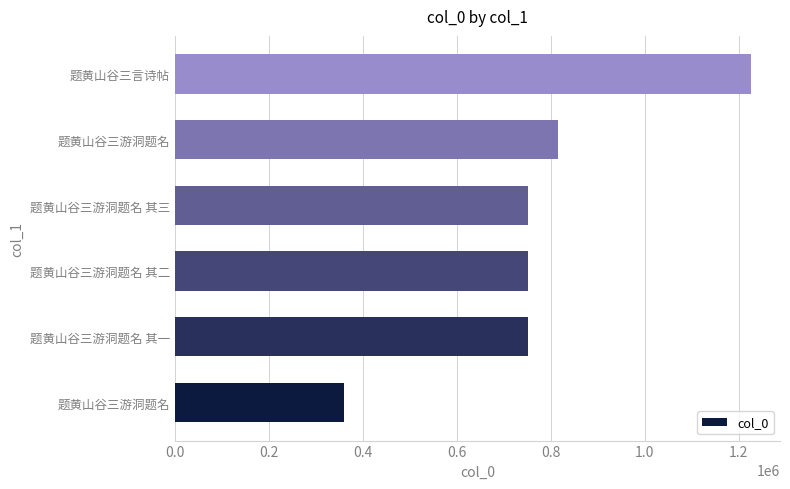

Does the chart contain any negative values?

No